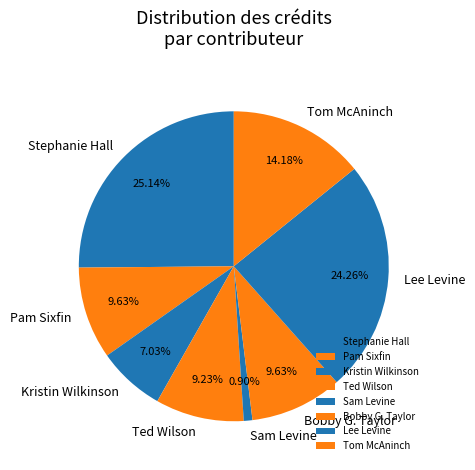

Between Stephanie Hall and Lee Levine, which is larger?

Stephanie Hall